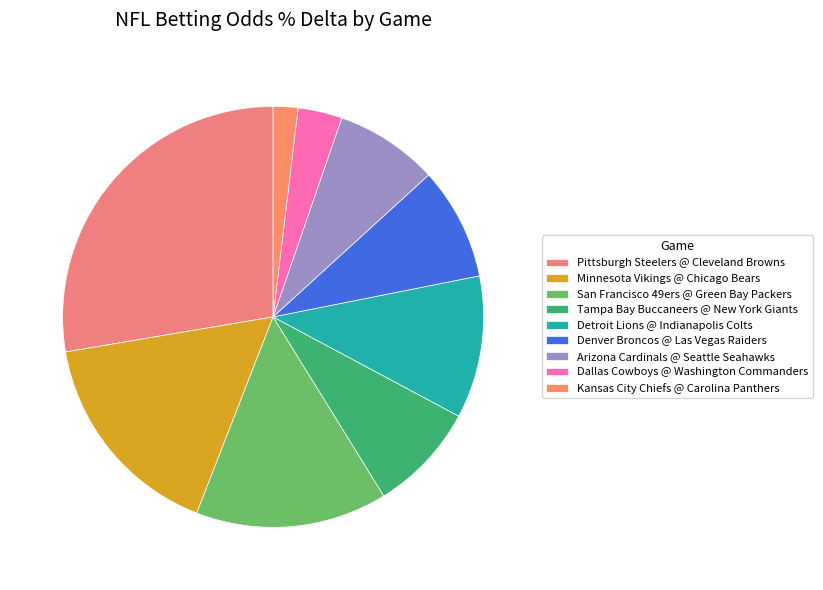

Is it true that San Francisco 49ers @ Green Bay Packers is 1% of the pie?

False